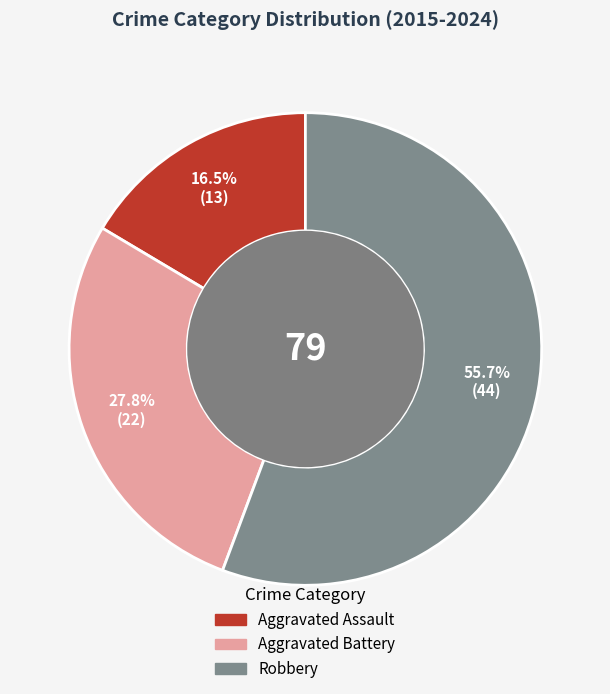

Which category has the smallest portion of the pie?

Aggravated Assault